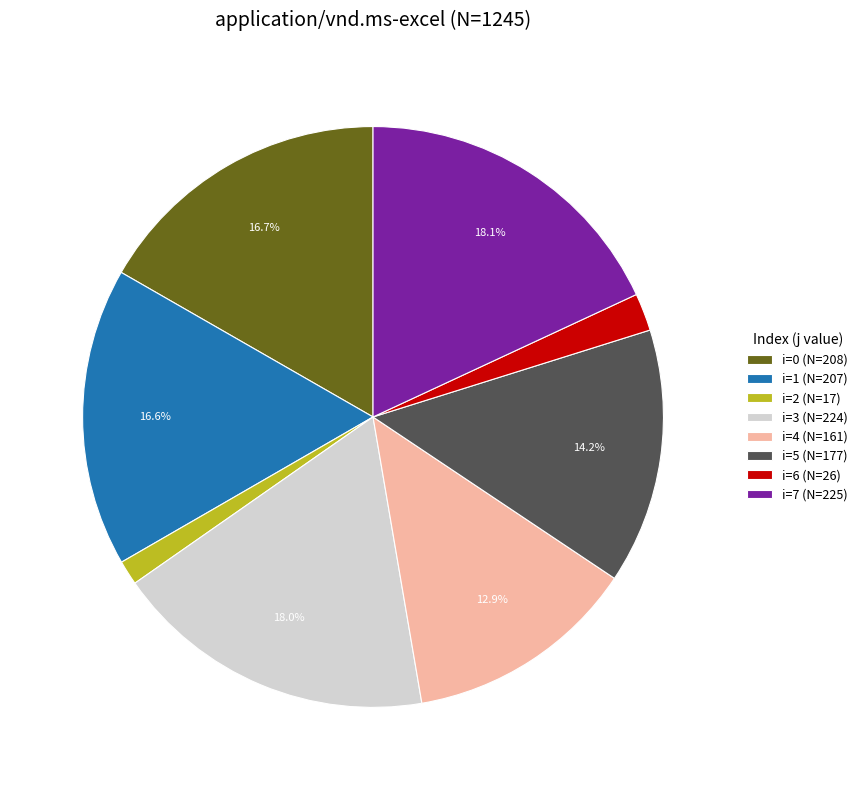

Combined, do i=3 (N=224) and i=4 (N=161) account for over 50%?

No